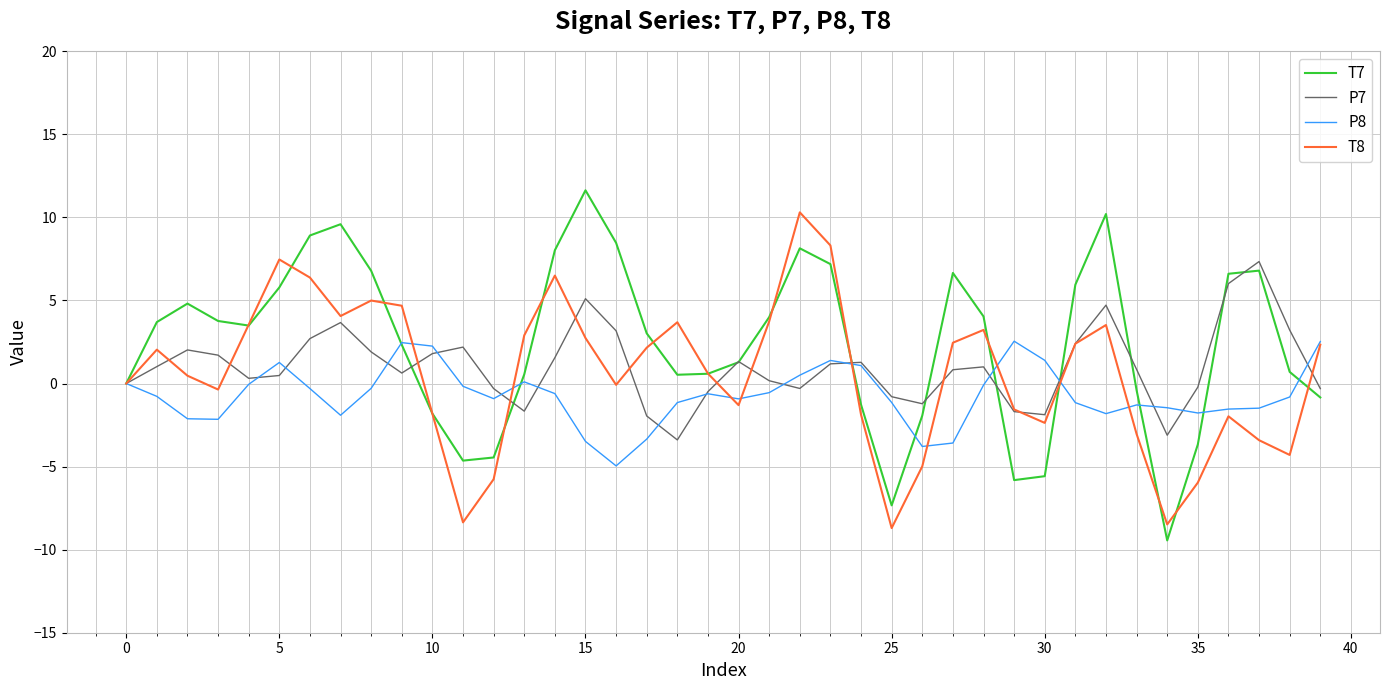

What is the smallest value displayed?

-9.4